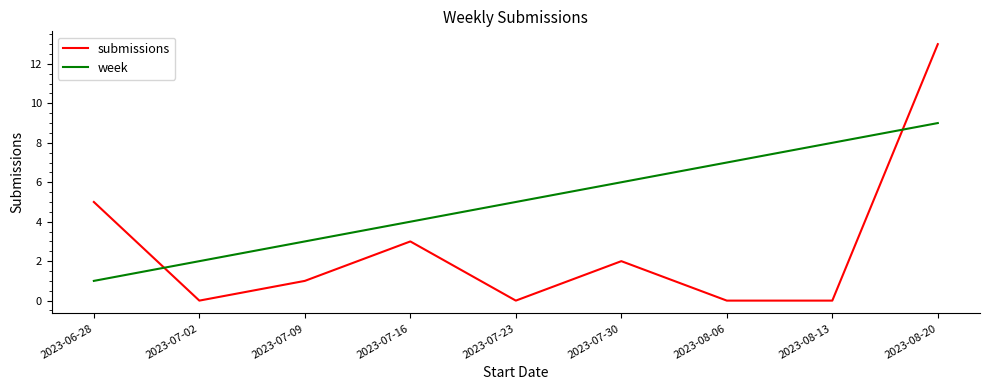

True or false: submissions and week cross at least once.

True